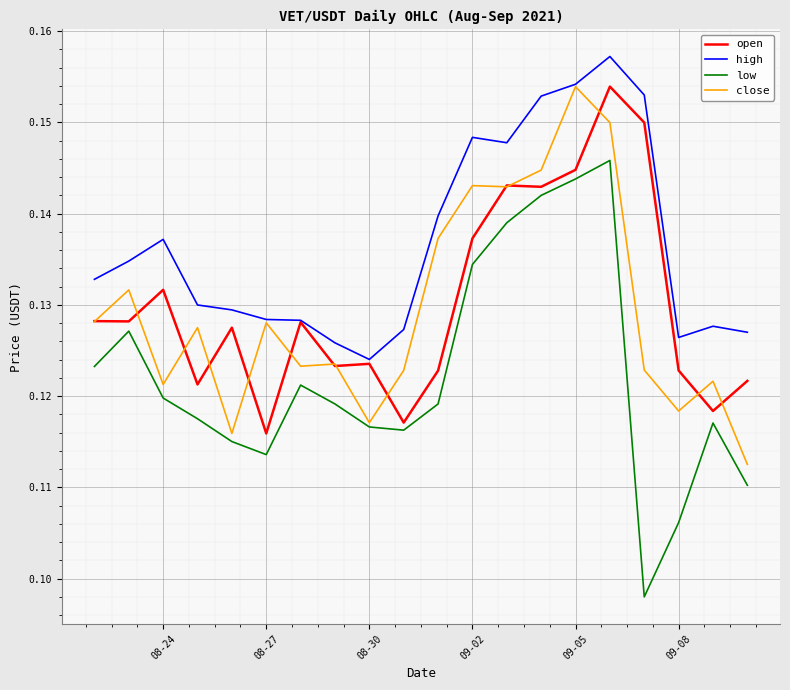

Which series has the largest range (max minus min)?

low